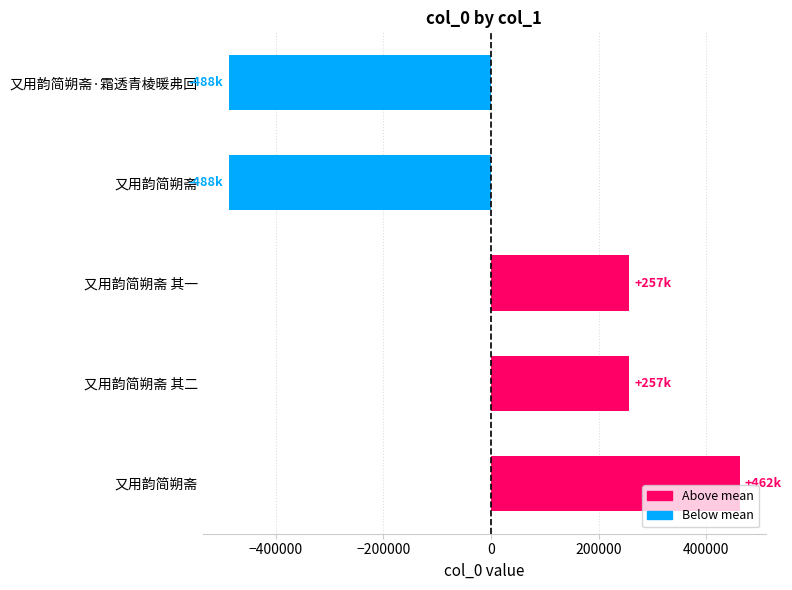

How many data points does each series have?

5